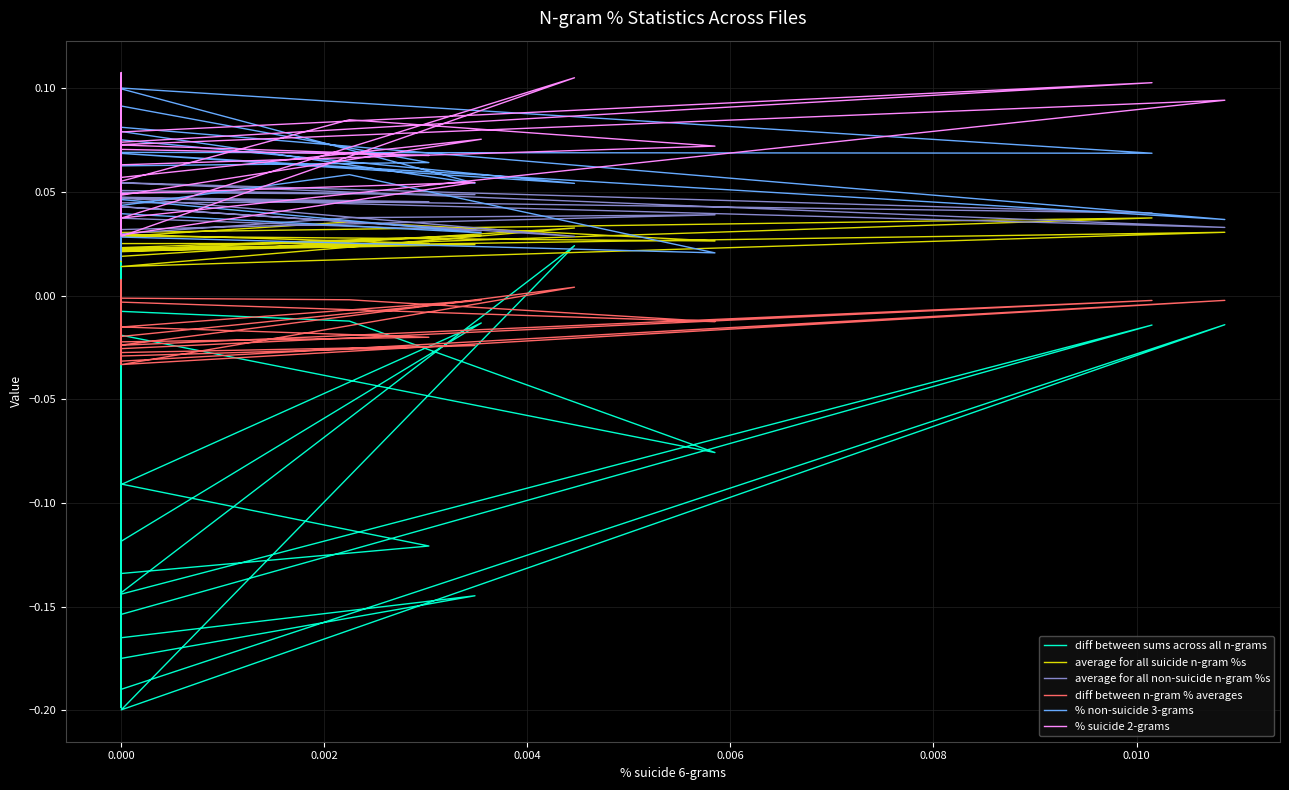

Reading right to left, extract all data points from this chart.

diff between sums across all n-grams: -0.1	-0.1	-0.1	-0.1	-0.0	-0.2	-0.2	-0.1	-0.2	-0.1	-0.1	-0.0	-0.0	-0.1	-0.0	-0.0	-0.1	-0.0	0.0	0.0	-0.0	-0.1	-0.0	-0.1	-0.1	-0.1	-0.1	0.0	-0.2	-0.0	-0.2	0.0	-0.2	-0.1	0.0	-0.0	-0.1	-0.0	-0.0	-0.0
average for all suicide n-gram %s: 0.0	0.0	0.0	0.0	0.0	0.0	0.0	0.0	0.0	0.0	0.0	0.0	0.0	0.0	0.0	0.0	0.0	0.0	0.0	0.0	0.0	0.0	0.0	0.0	0.0	0.0	0.0	0.0	0.0	0.0	0.0	0.0	0.0	0.0	0.0	0.0	0.0	0.0	0.0	0.0
average for all non-suicide n-gram %s: 0.0	0.0	0.0	0.1	0.0	0.0	0.1	0.0	0.0	0.0	0.0	0.0	0.0	0.0	0.0	0.0	0.0	0.0	0.0	0.0	0.0	0.0	0.0	0.0	0.0	0.0	0.0	0.0	0.0	0.0	0.1	0.0	0.0	0.0	0.0	0.0	0.0	0.0	0.0	0.0
diff between n-gram % averages: -0.0	-0.0	-0.0	-0.0	-0.0	-0.0	-0.0	-0.0	-0.0	-0.0	-0.0	-0.0	-0.0	-0.0	-0.0	-0.0	-0.0	-0.0	0.0	0.0	-0.0	-0.0	-0.0	-0.0	-0.0	-0.0	-0.0	0.0	-0.0	-0.0	-0.0	0.0	-0.0	-0.0	0.0	-0.0	-0.0	-0.0	-0.0	-0.0
% non-suicide 3-grams: 0.1	0.1	0.1	0.1	0.1	0.1	0.1	0.1	0.1	0.1	0.0	0.1	0.1	0.0	0.0	0.1	0.1	0.0	0.0	0.0	0.0	0.0	0.0	0.0	0.0	0.1	0.1	0.1	0.1	0.0	0.1	0.0	0.1	0.1	0.0	0.0	0.0	0.1	0.0	0.0
% suicide 2-grams: 0.1	0.1	0.1	0.1	0.1	0.1	0.0	0.1	0.0	0.1	0.1	0.1	0.1	0.1	0.1	0.1	0.1	0.1	0.1	0.1	0.1	0.1	0.1	0.0	0.0	0.1	0.0	0.1	0.0	0.1	0.1	0.1	0.0	0.1	0.1	0.1	0.1	0.1	0.1	0.1